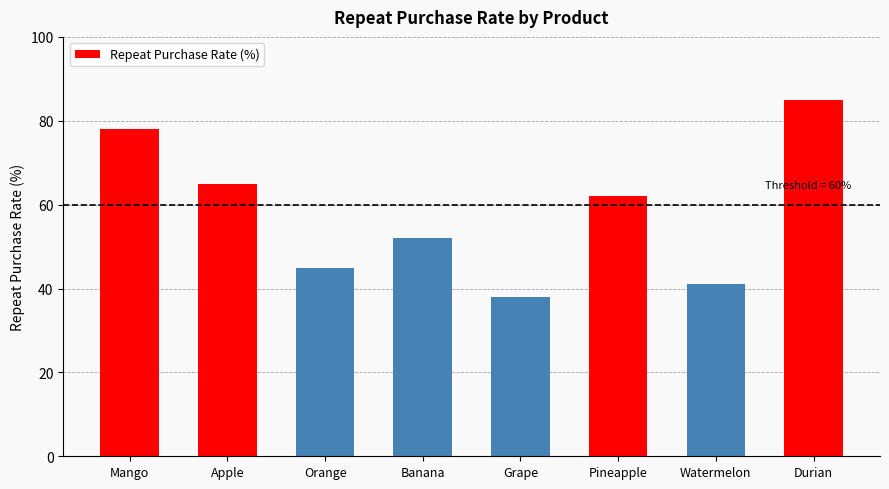

What is the value of the 3rd bar from the left?

45